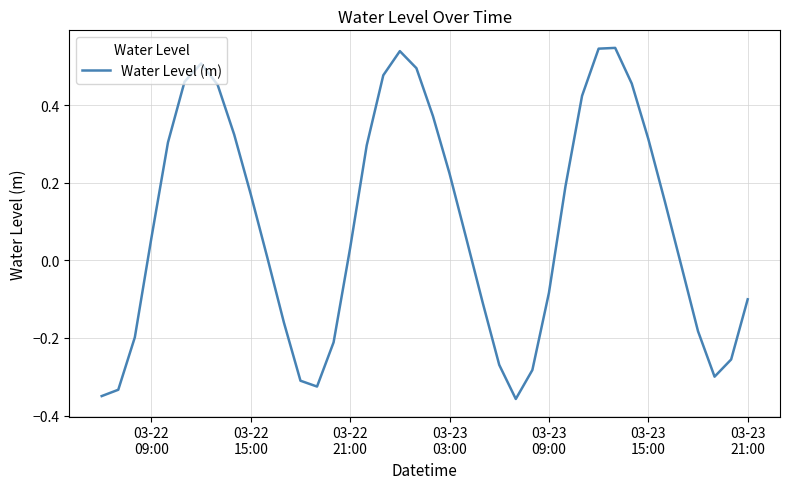

How many values are below zero?

17